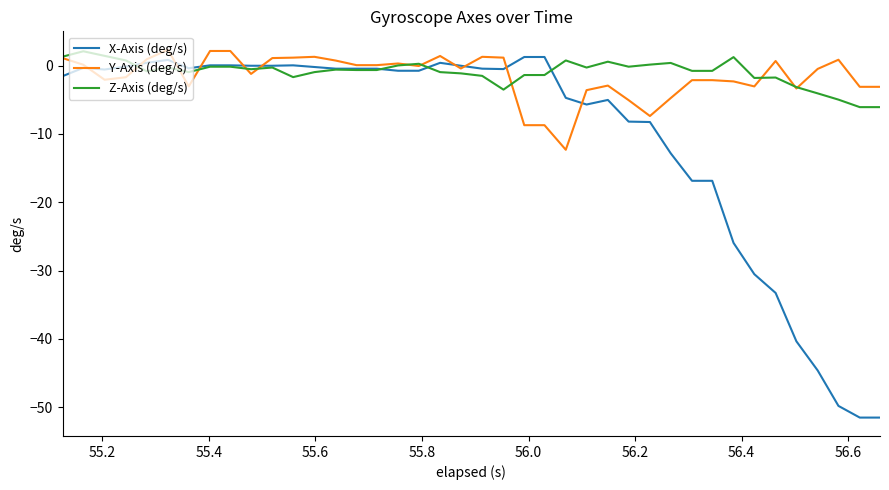

What is the highest value of the Z-Axis (deg/s) series?

2.1